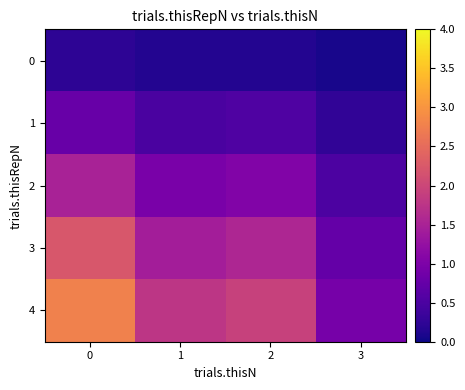

Between 0 and 1, which series saw the biggest shift?

4